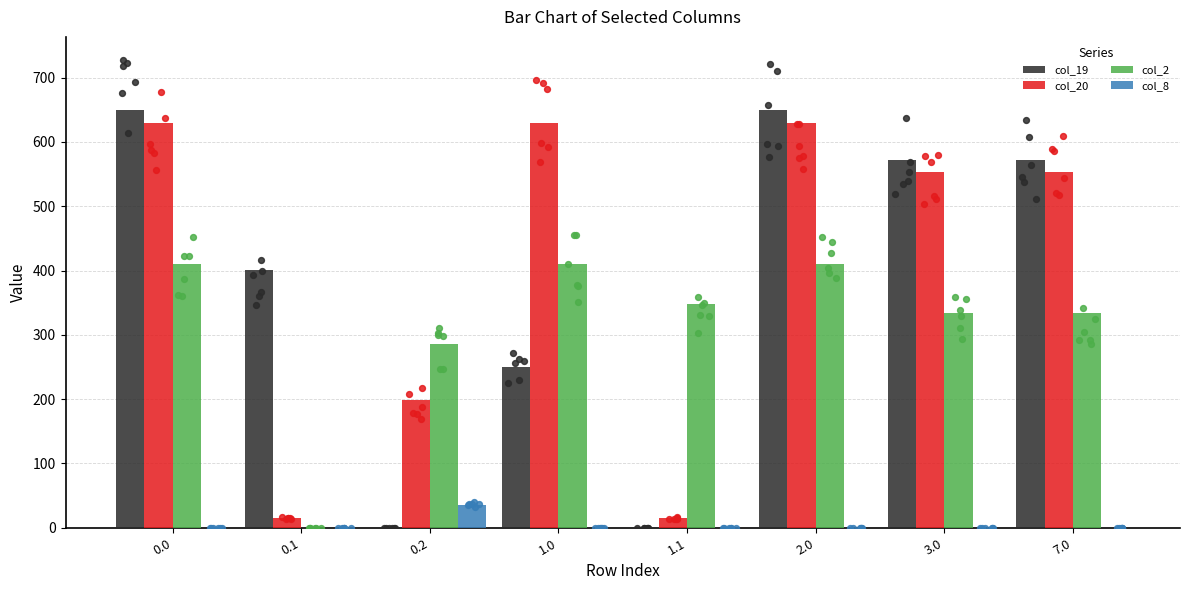

What are all the series names shown in the legend?

col_19, col_20, col_2, col_8